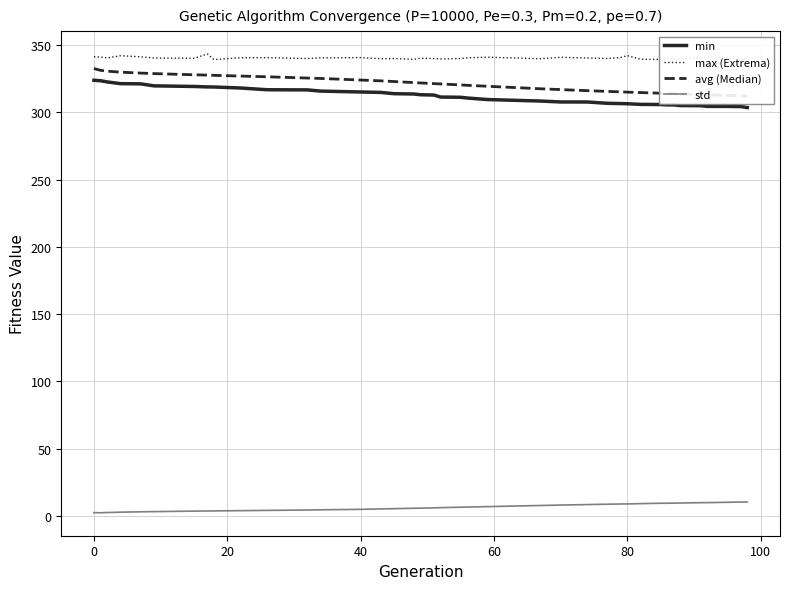

True or false: std and min cross at least once.

False